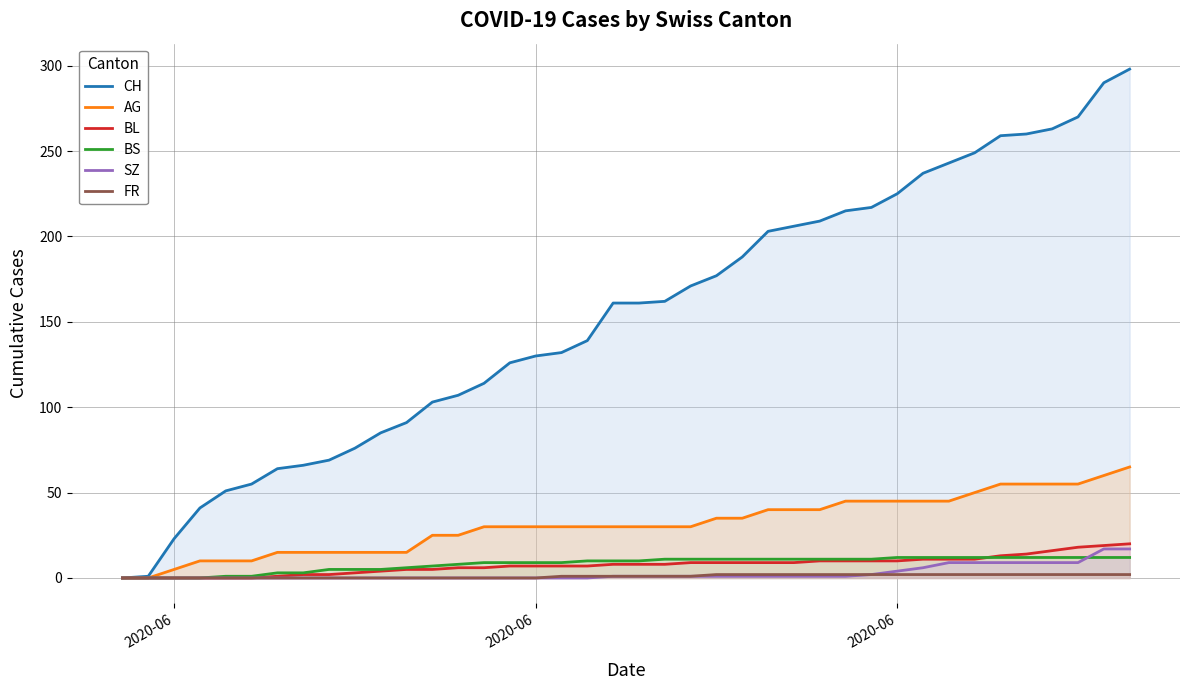

How many lines are shown in the chart?

6